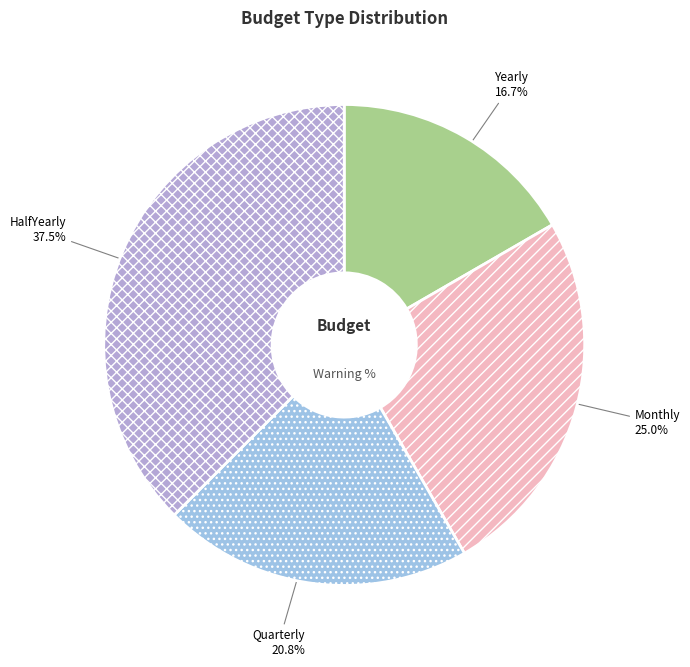

What portion of the pie excludes Quarterly?

79.2%